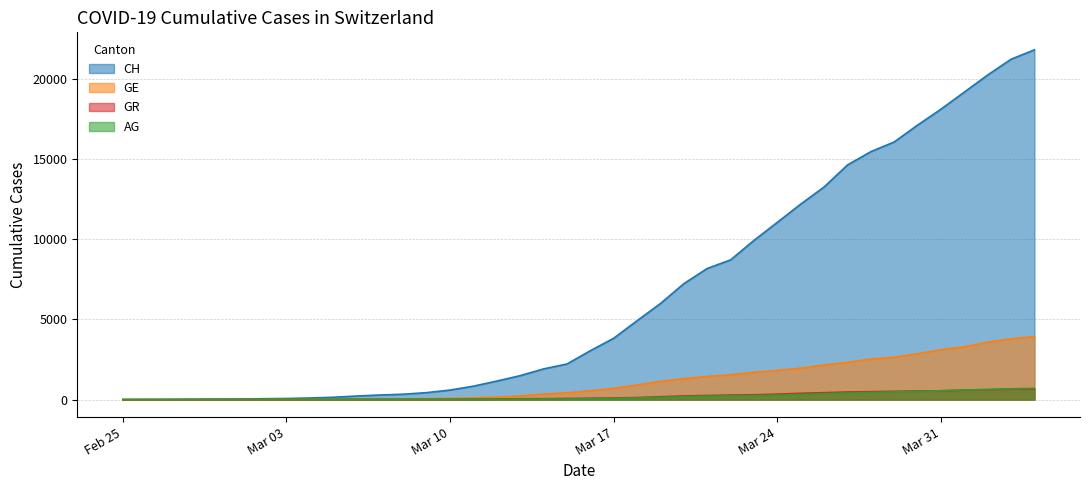

Where is CH nearest to the value 10903?

Mar 24